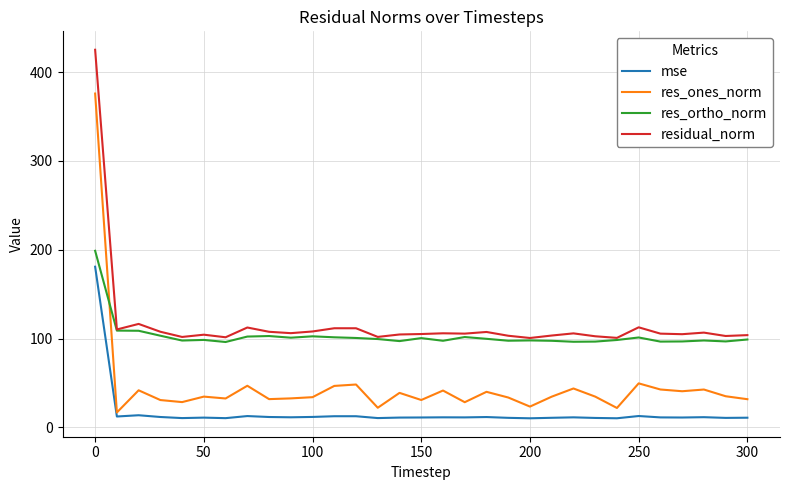

True or false: mse and residual_norm intersect in this chart.

False